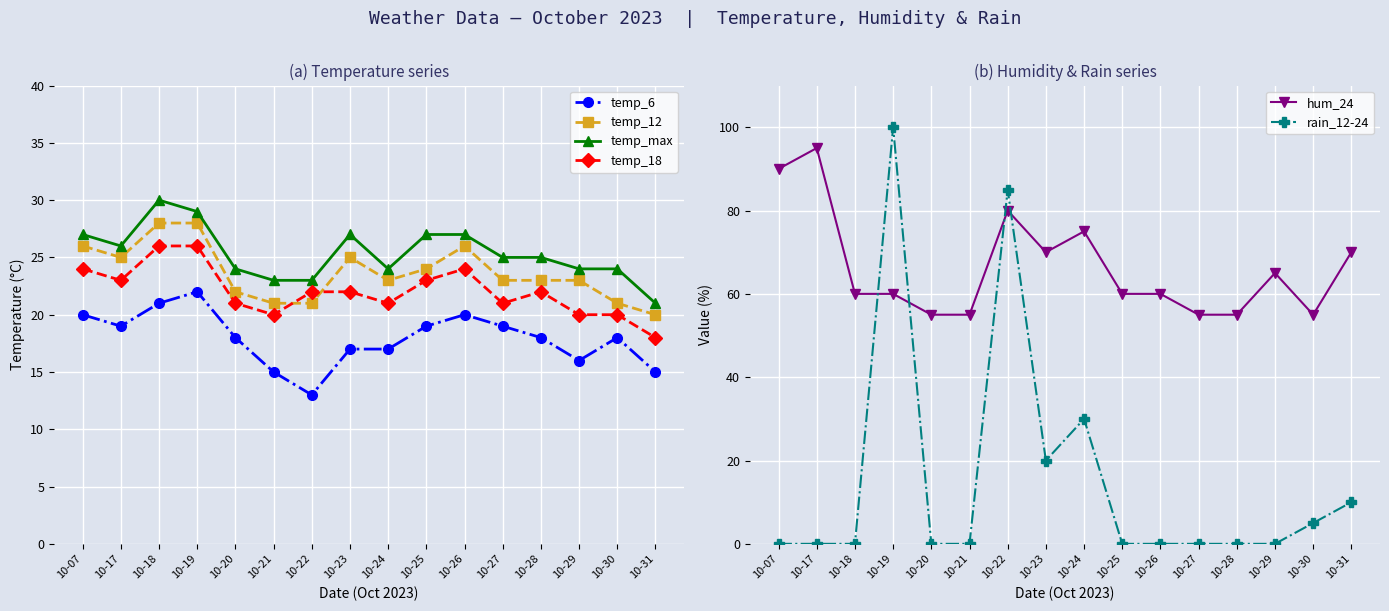

Does the chart display data point markers on the line(s)?

Yes